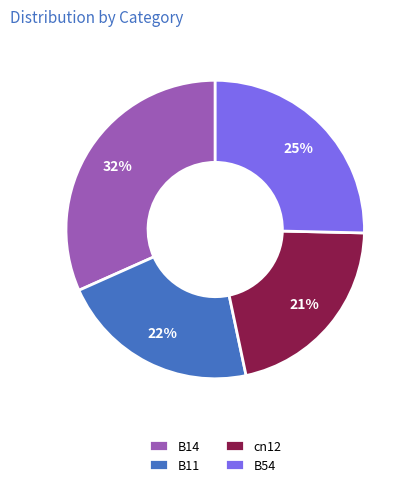

True or false: B54 accounts for 25% of the total.

True